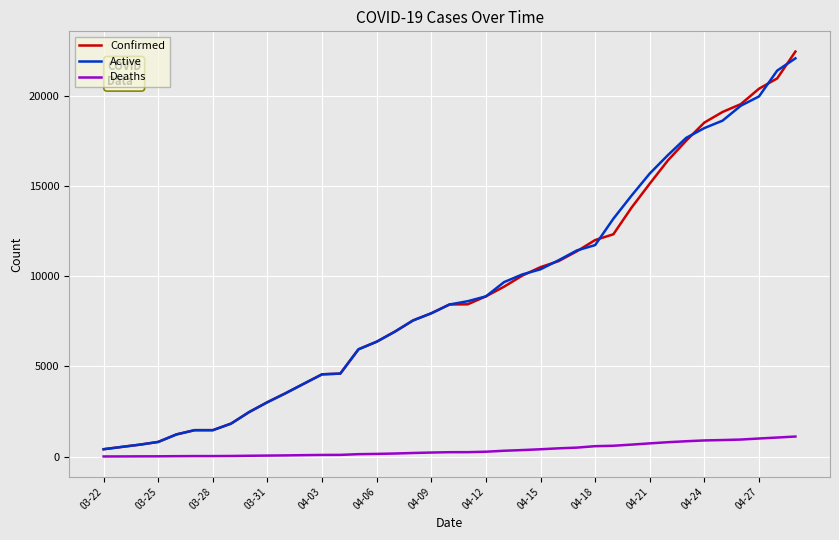

What is the greatest value displayed?

22485